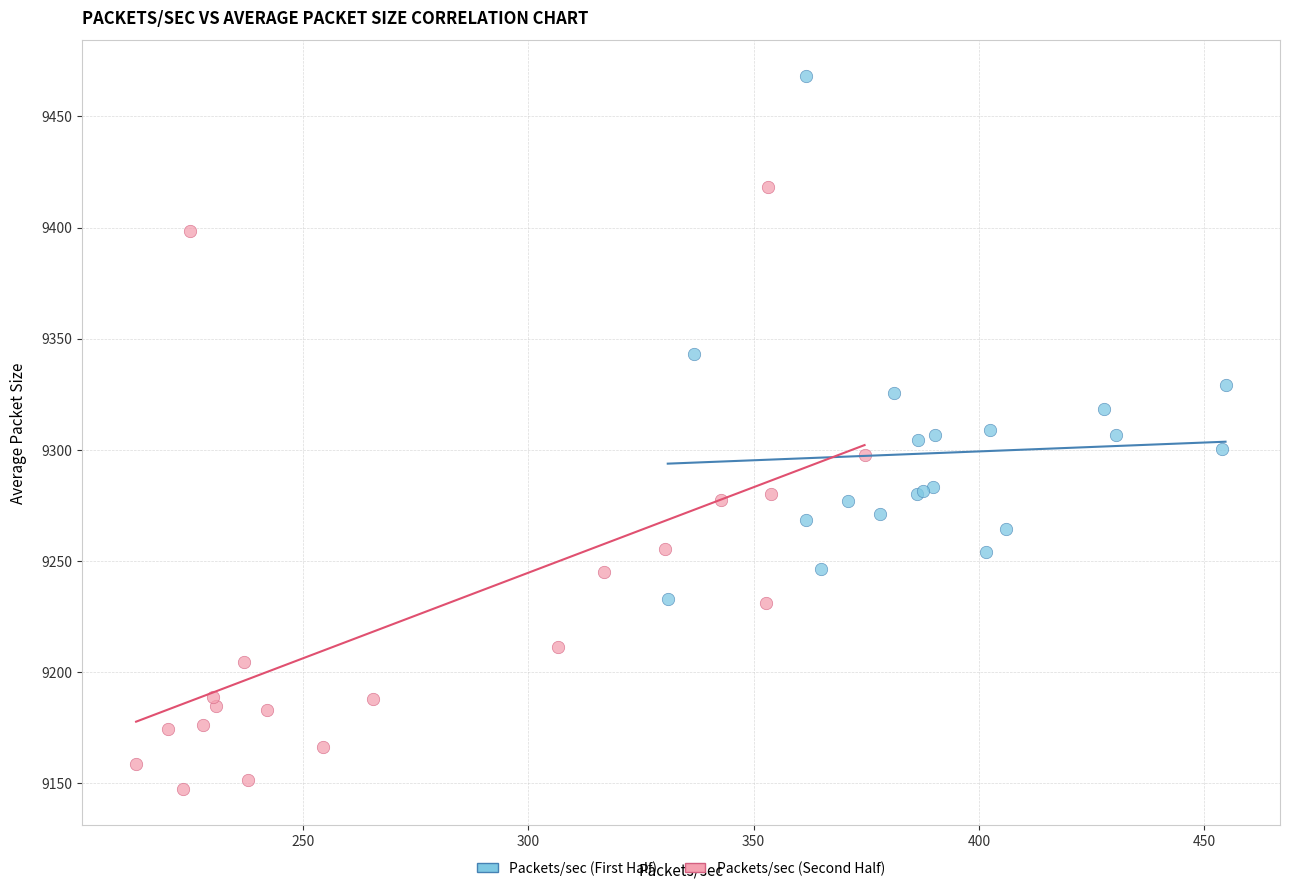

Which series contains the highest Y value?

Packets/sec (First Half)